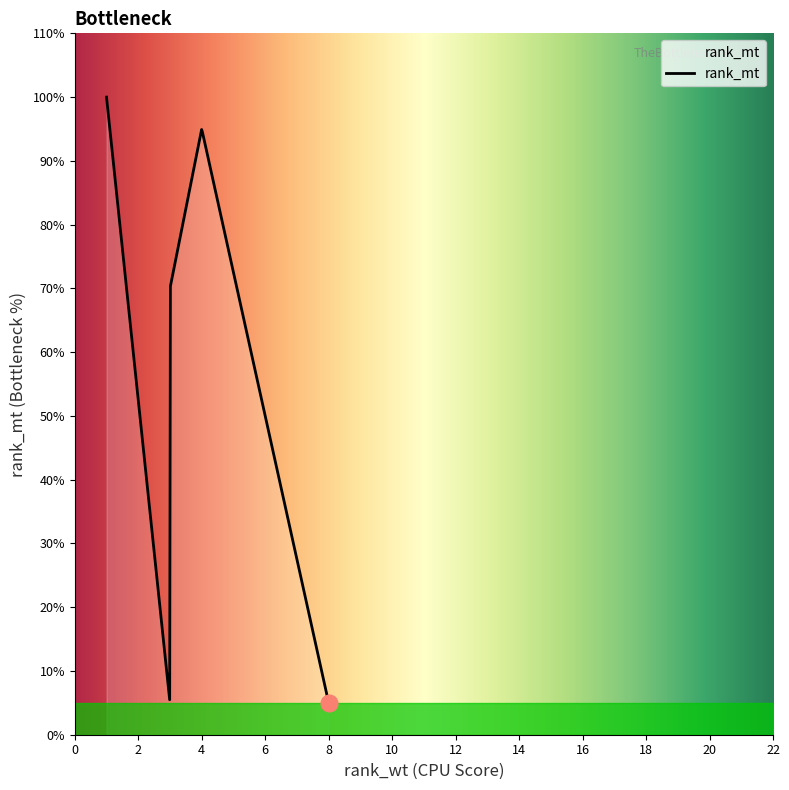

At which label is the value closest to 10?

1